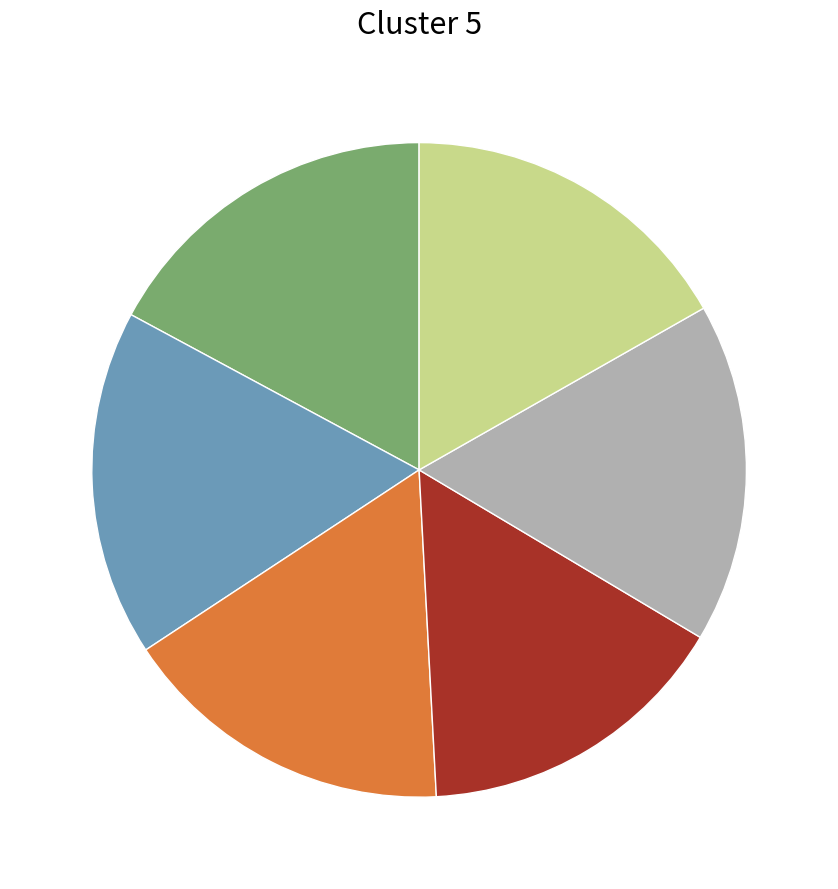

Is there a majority slice in this chart?

No